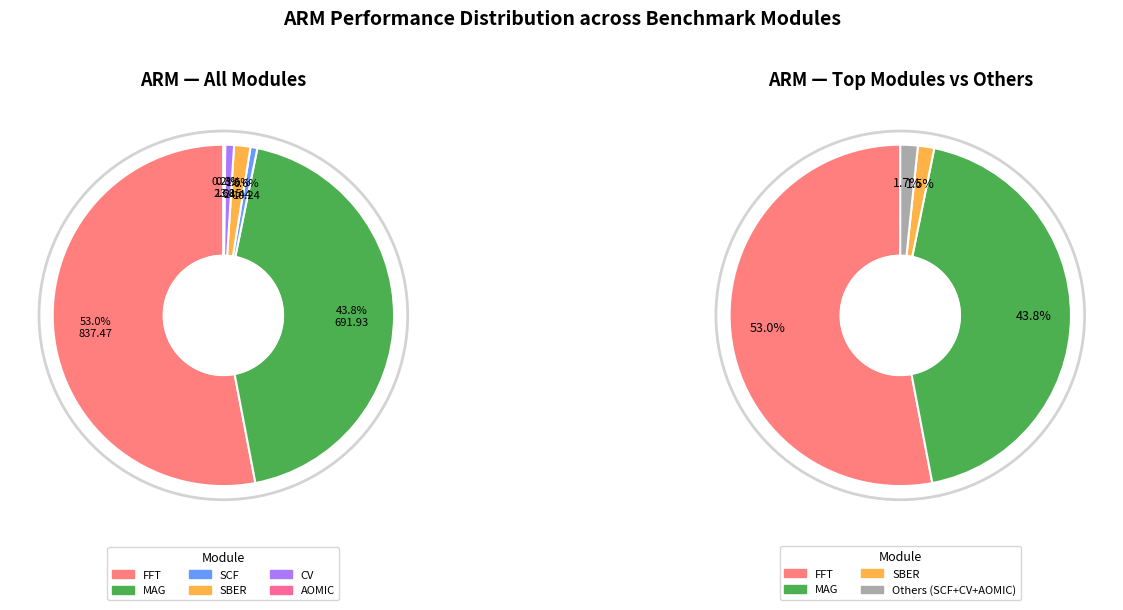

To the nearest percent, what percentage of the pie is FFT?

53%